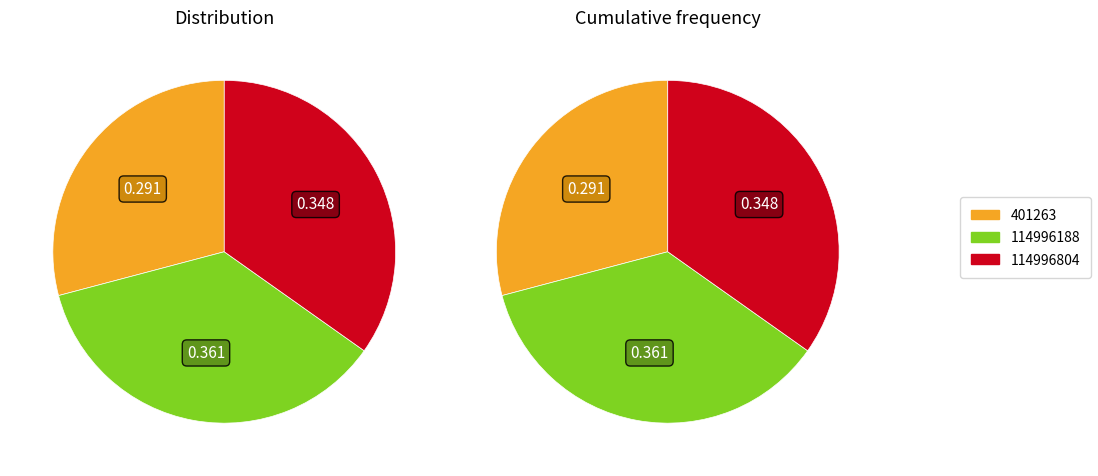

Is 114996804 the majority of the pie?

No